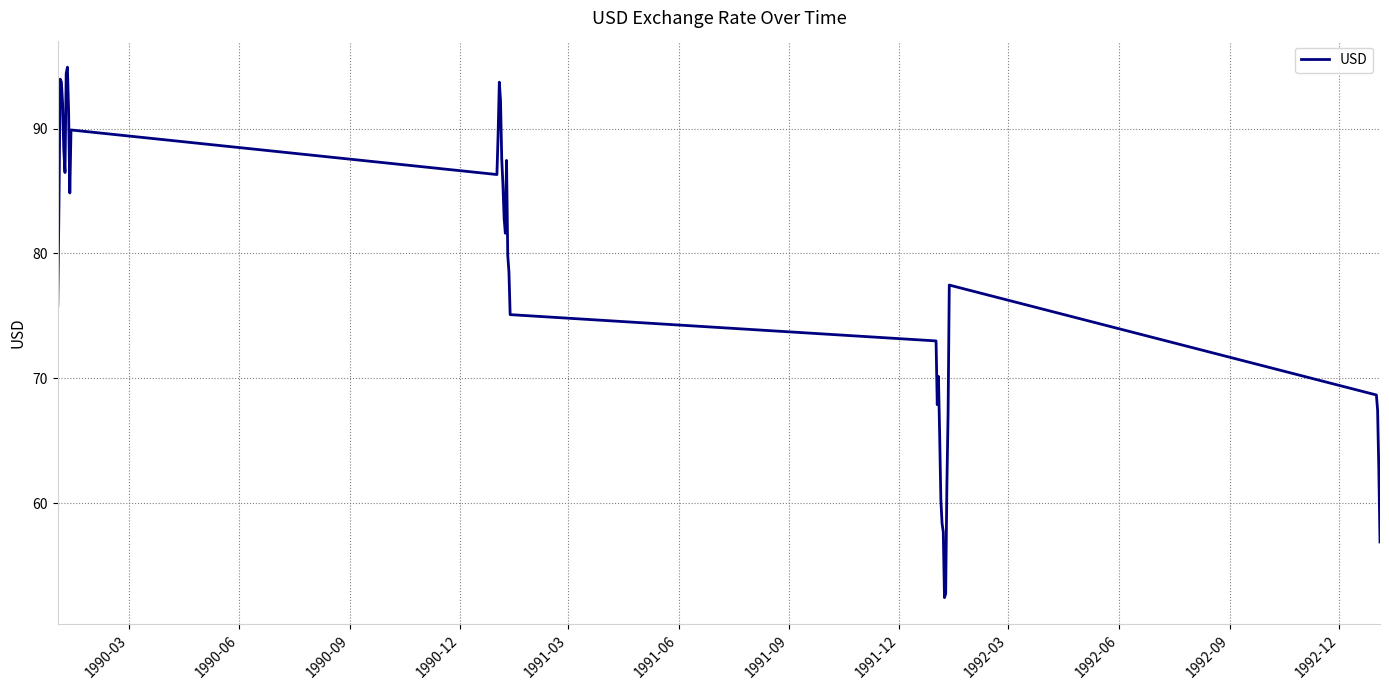

What is the difference between the maximum and minimum values?

42.5